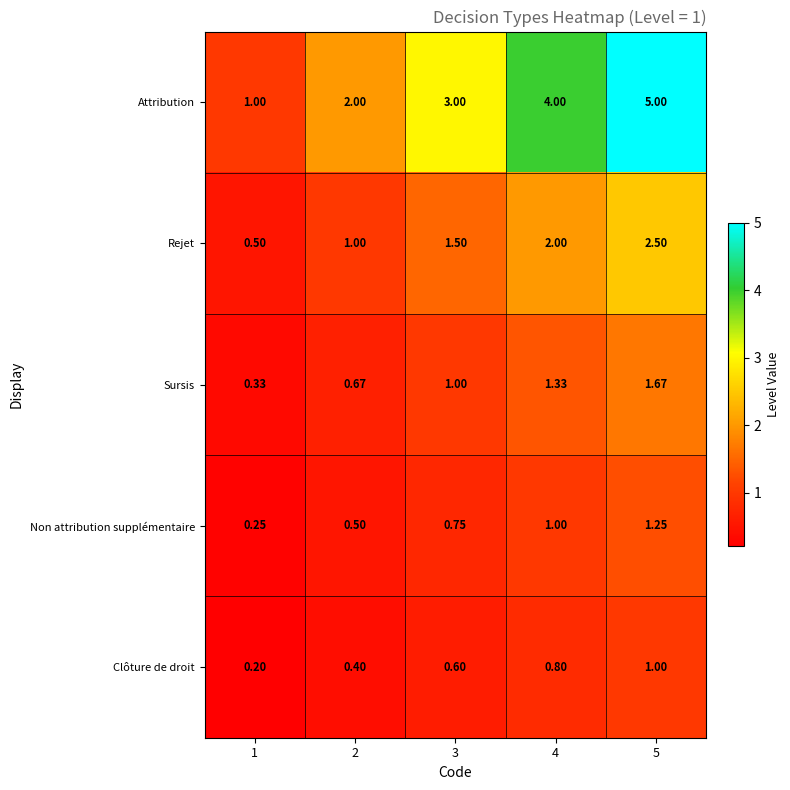

List the series in order of their peak value, lowest first.

Clôture de droit, Non attribution supplémentaire, Sursis, Rejet, Attribution